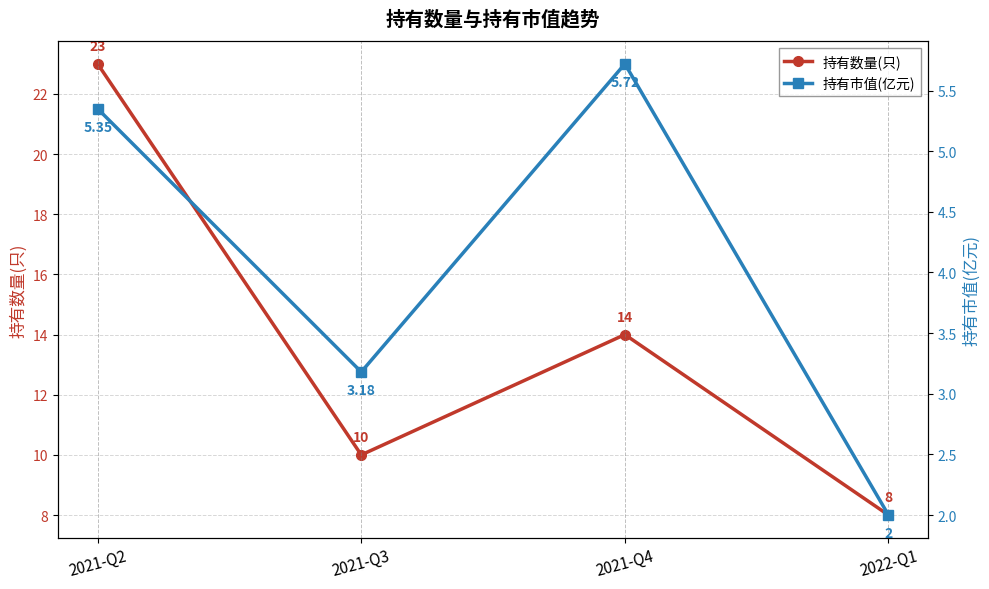

Where is the first local maximum for 持有数量(只)?

2021-Q4